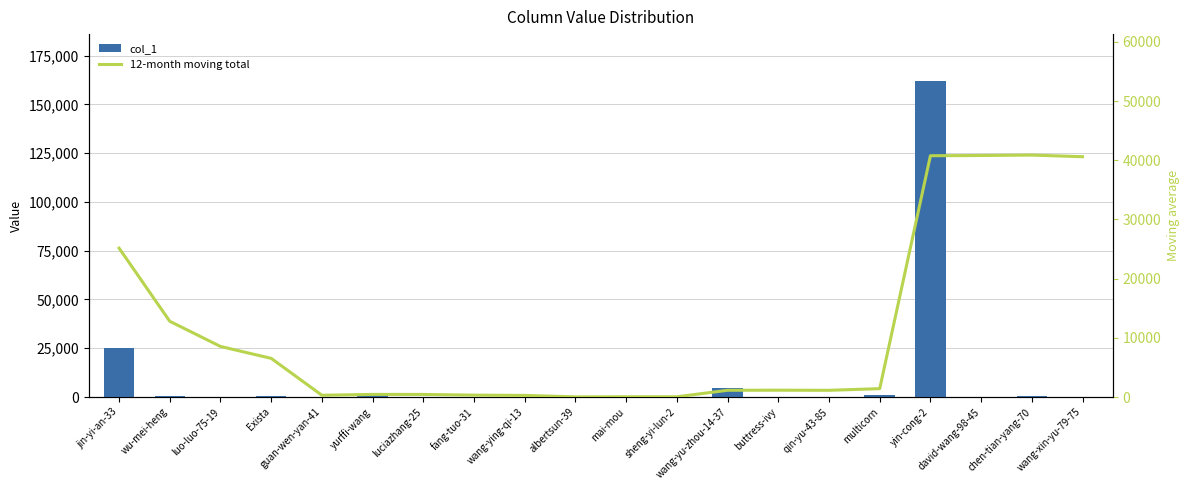

Rank the categories by col_1 value from lowest to highest.

qin-yu-43-85, luciazhang-25, albertsun-39, sheng-yi-lun-2, fang-tuo-31, wang-xin-yu-79-75, wang-ying-qi-13, luo-luo-75-19, buttress-ivy, mai-mou, guan-wen-yan-41, david-wang-98-45, chen-tian-yang-70, wu-mei-heng, Exista, yurffi-wang, multicorn, wang-yu-zhou-14-37, jin-yi-an-33, yin-cong-2